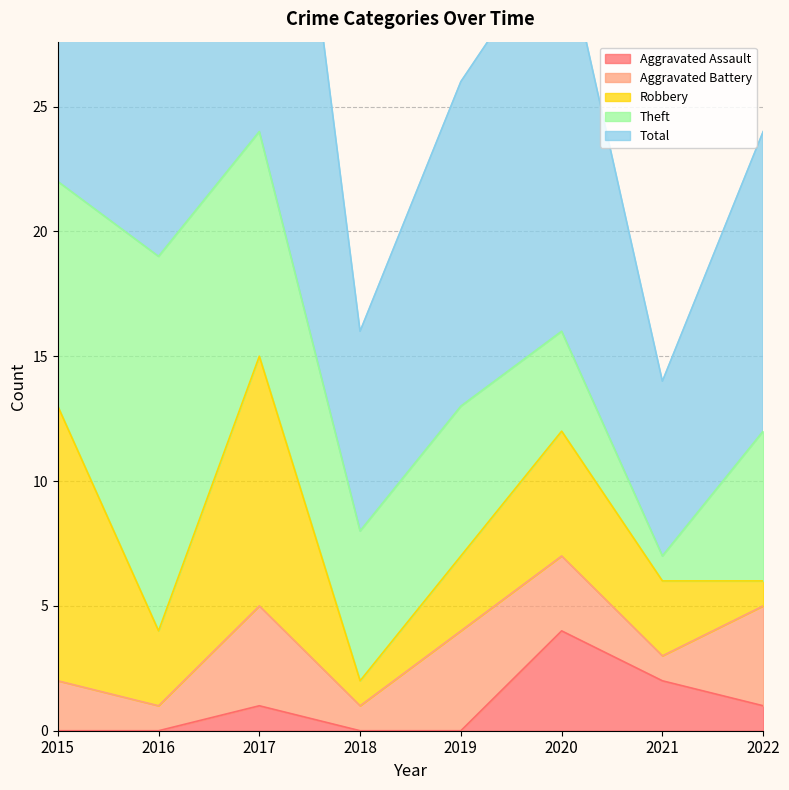

The value of Aggravated Assault at 2018 is -2. True or false?

False